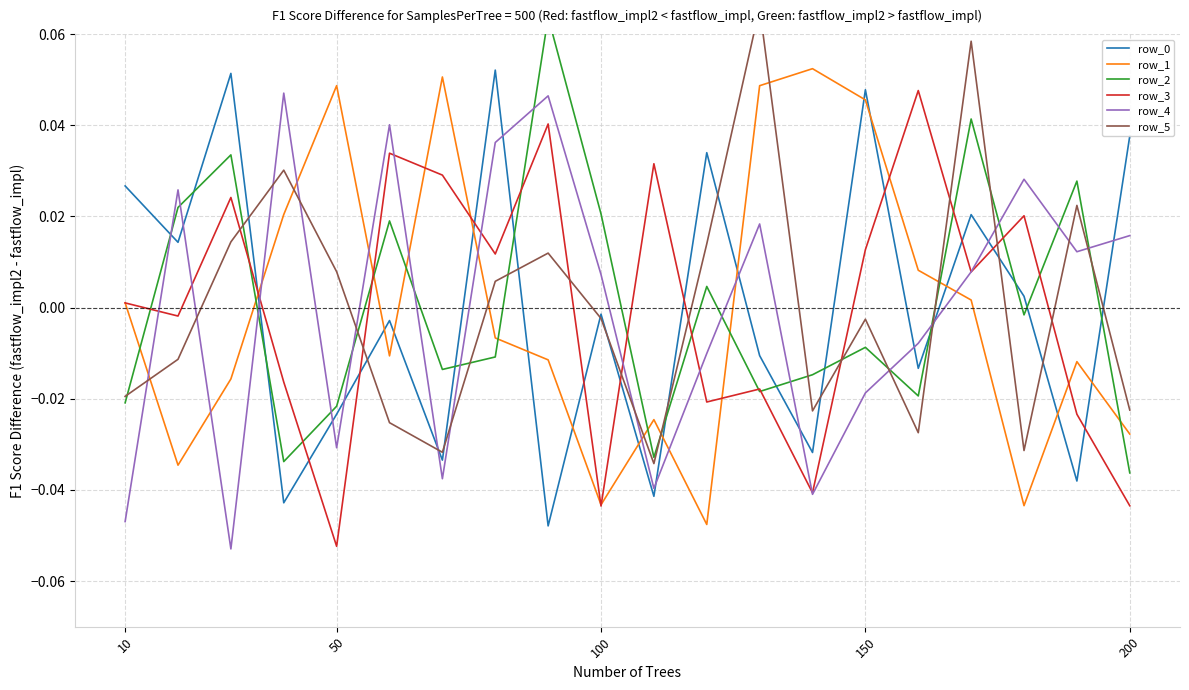

How many series are shown in this chart?

6